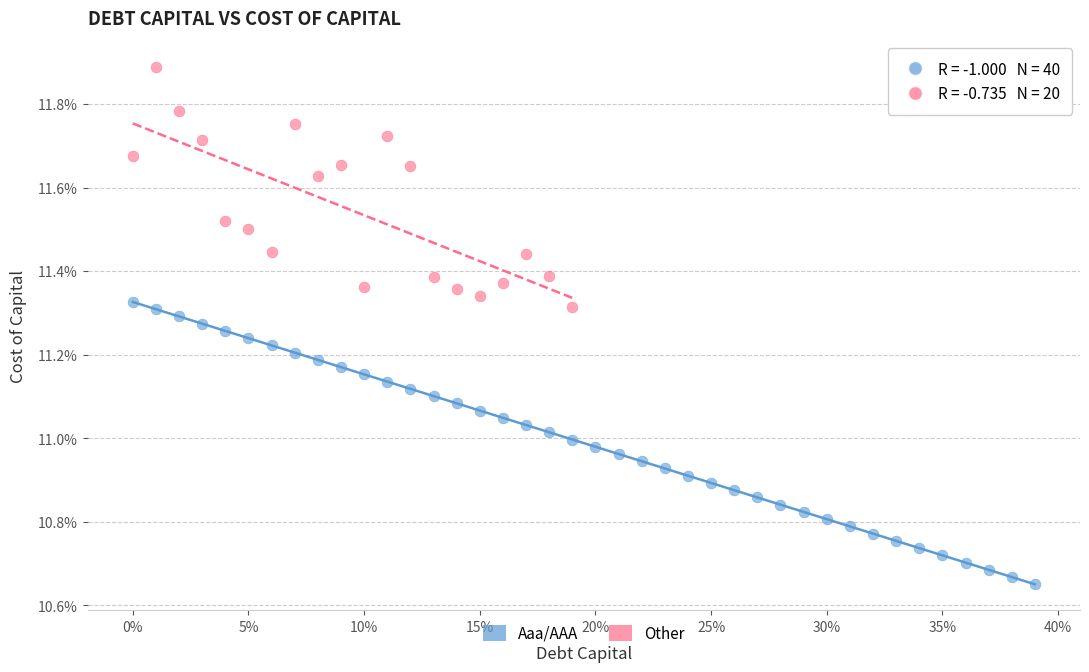

What are all the series names shown in the legend?

Aaa/AAA, Other